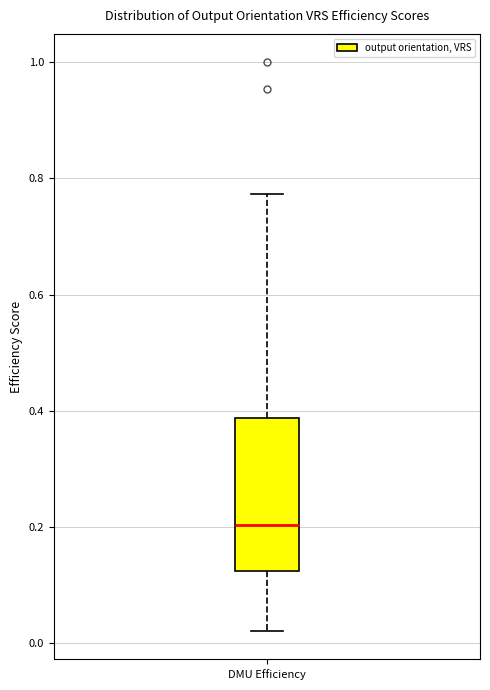

Where does the upper whisker of the box for DMU Efficiency end on the y-axis? The values are not printed on the chart, so give them approximately, as read against the axis.

0.78